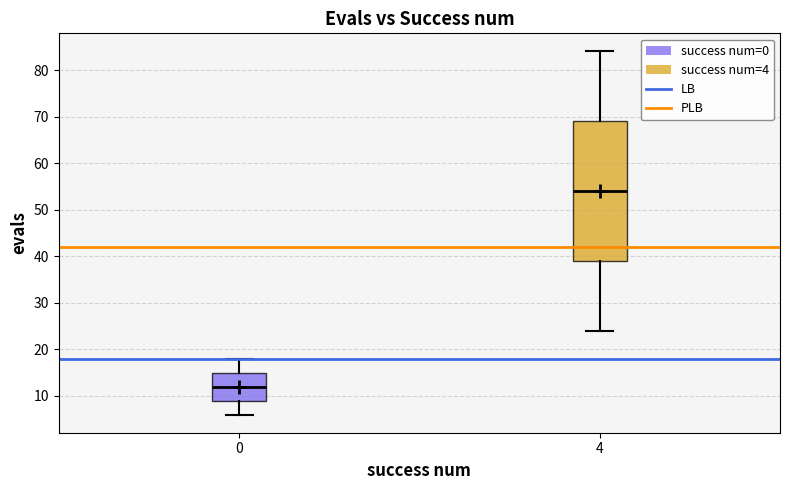

Reading left to right, transcribe this box plot: for each box, give where its median line is, the range the box spans, and where its two whiskers end, as read against the y-axis. The values are not printed on the chart, so give them approximately, as read against the axis.

0: median 12, box 9 to 15, whiskers 6 to 18
4: median 54, box 39 to 69, whiskers 24 to 84